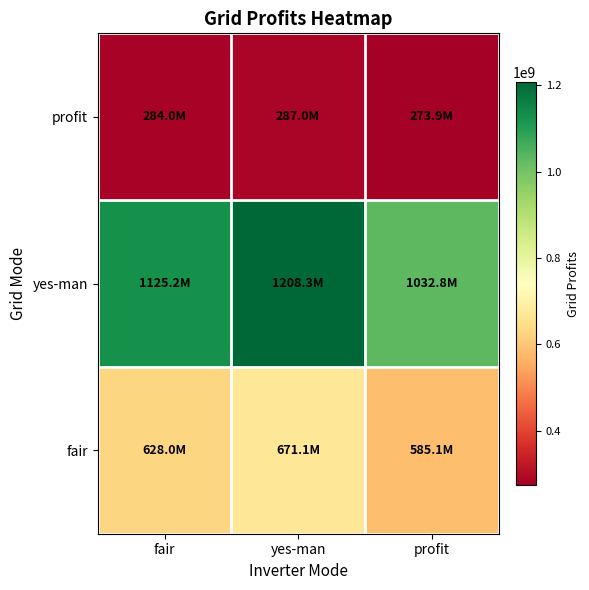

Reading left to right, transcribe all the data shown in this chart.

fair: fair=627979296.7	yes-man=671079775.2	profit=585145422.3
yes-man: fair=1125237255.5	yes-man=1208348029.0	profit=1032849810.2
profit: fair=283991743.2	yes-man=287015262.8	profit=273912817.7